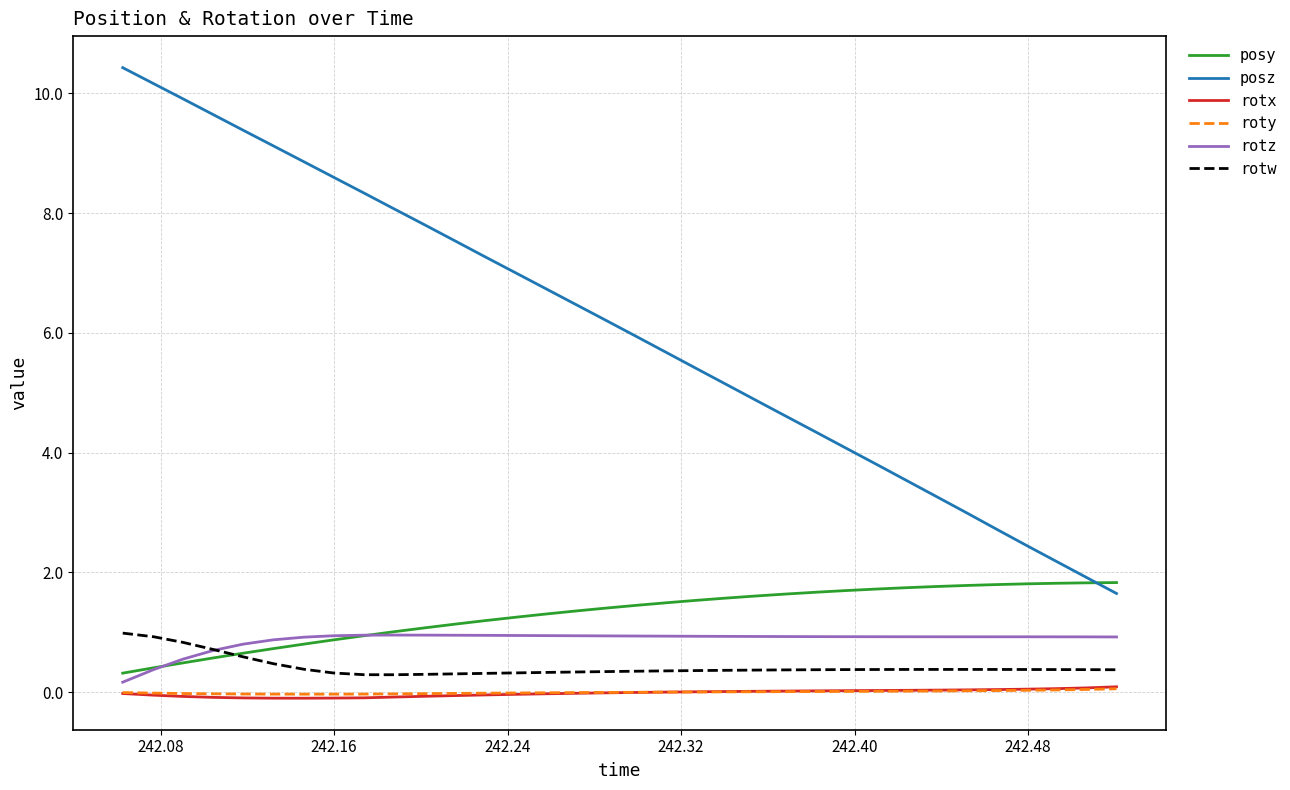

Does the chart have visible grid lines?

Yes